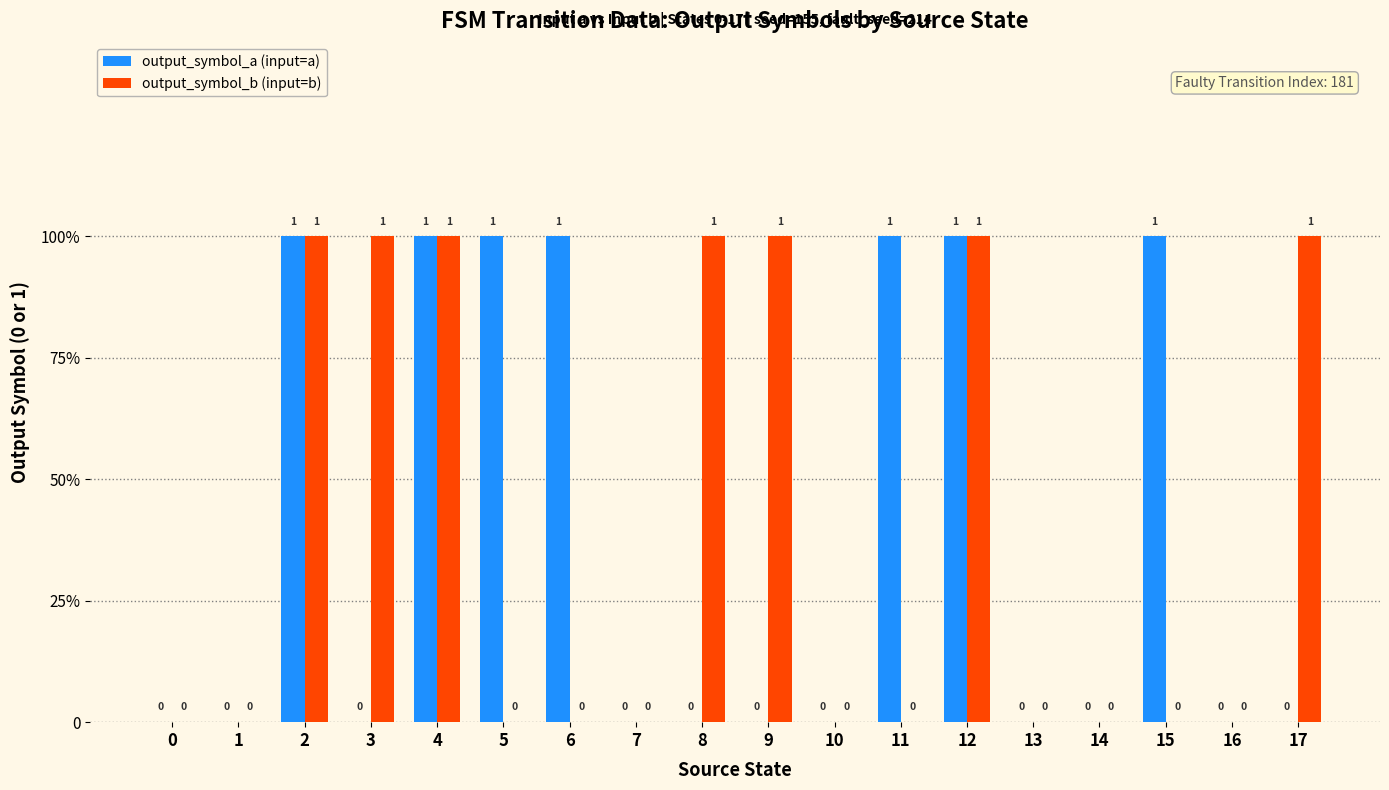

What is the difference between the output_symbol_b (input=b) values at 12 and 5?

1